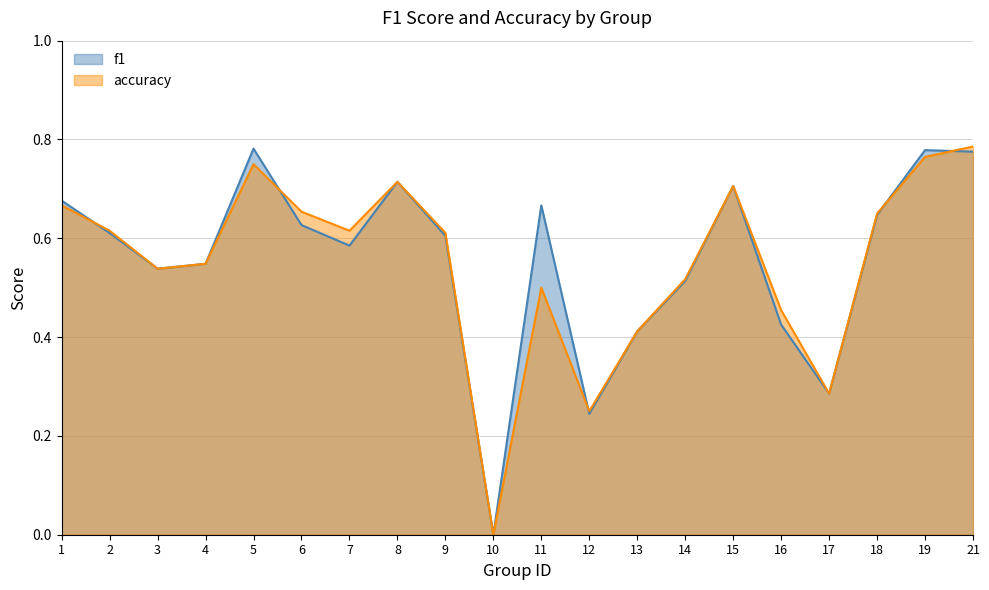

What is the greatest value displayed?

0.8